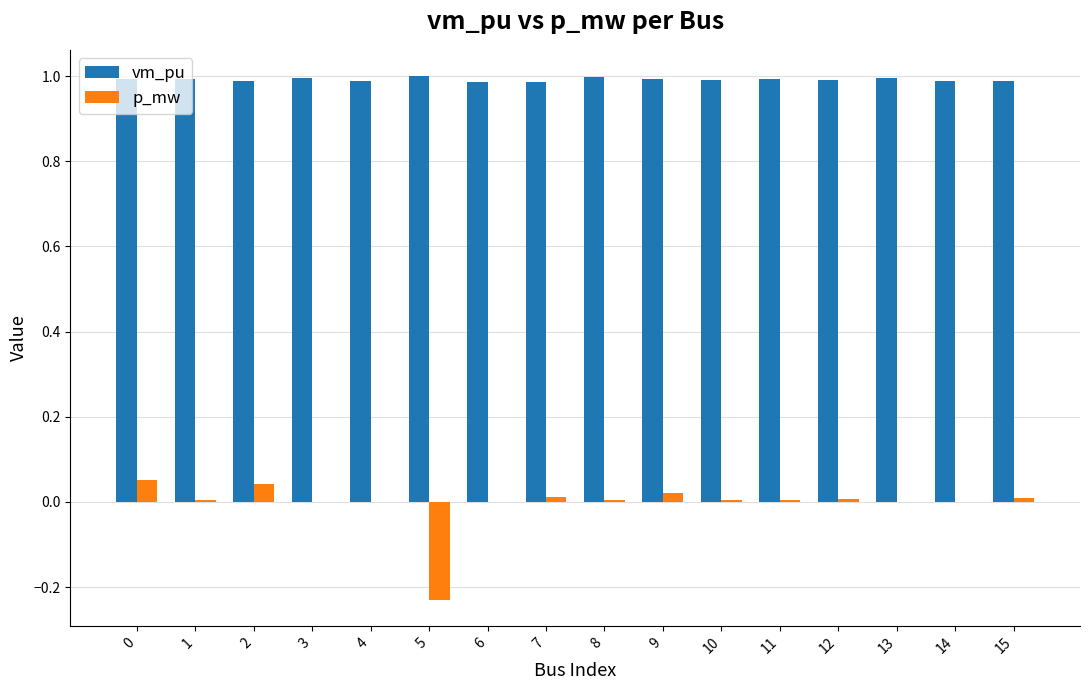

Is the value of p_mw at 2 greater than the value of vm_pu at 11?

No